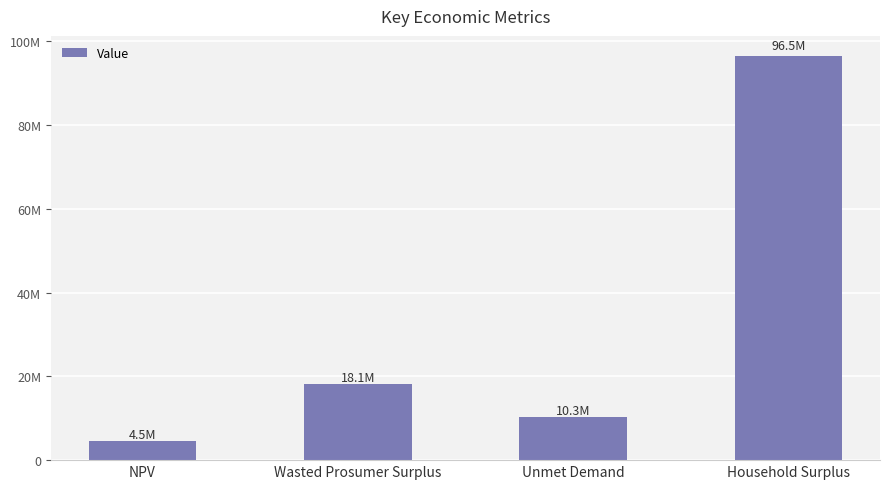

Between NPV and Wasted Prosumer Surplus, which is larger?

Wasted Prosumer Surplus